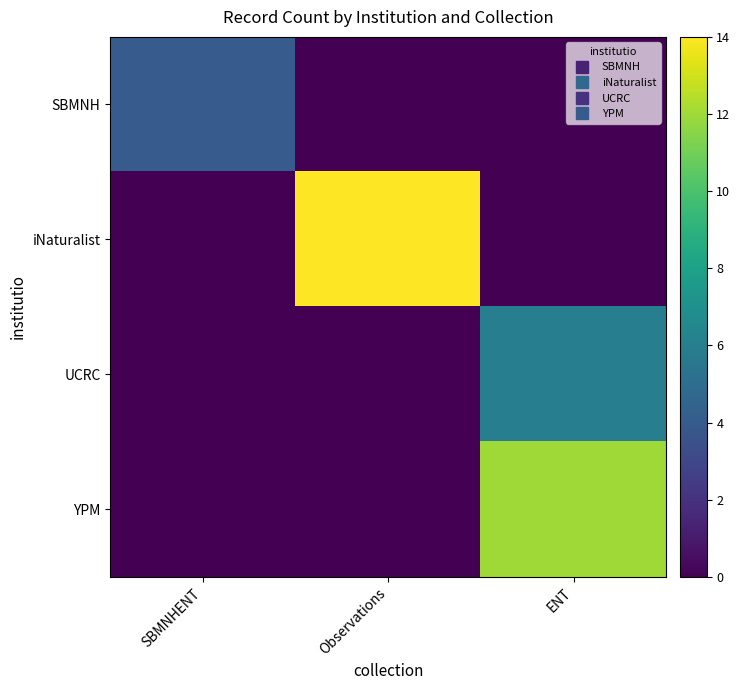

Rank the series at ENT from highest to lowest value.

YPM, UCRC, SBMNH, iNaturalist